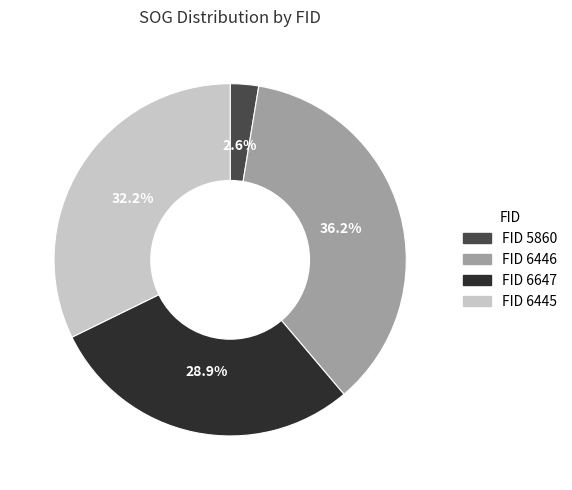

Is there a majority slice in this chart?

No